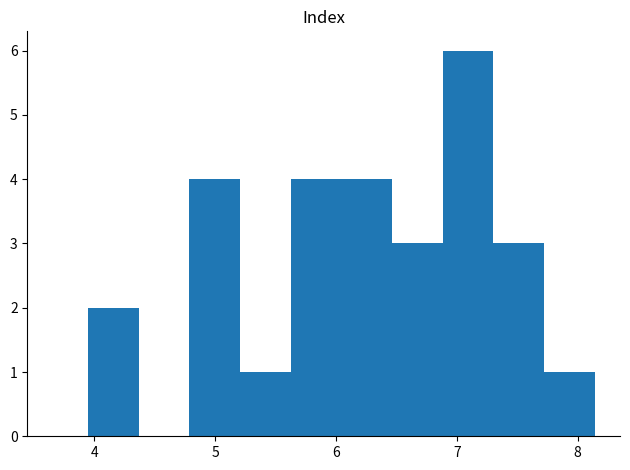

Reading left to right, transcribe this chart: for each bar, give the range it covers on the x-axis and its height. Neither the bar edges nor the heights are printed on the chart, so give them approximately, as read against the axes.

3.9 to 4.4: 2
4.4 to 4.8: 0
4.8 to 5.2: 4
5.2 to 5.6: 1
5.6 to 6.0: 4
6.0 to 6.5: 4
6.5 to 6.9: 3
6.9 to 7.3: 6
7.3 to 7.7: 3
7.7 to 8.1: 1